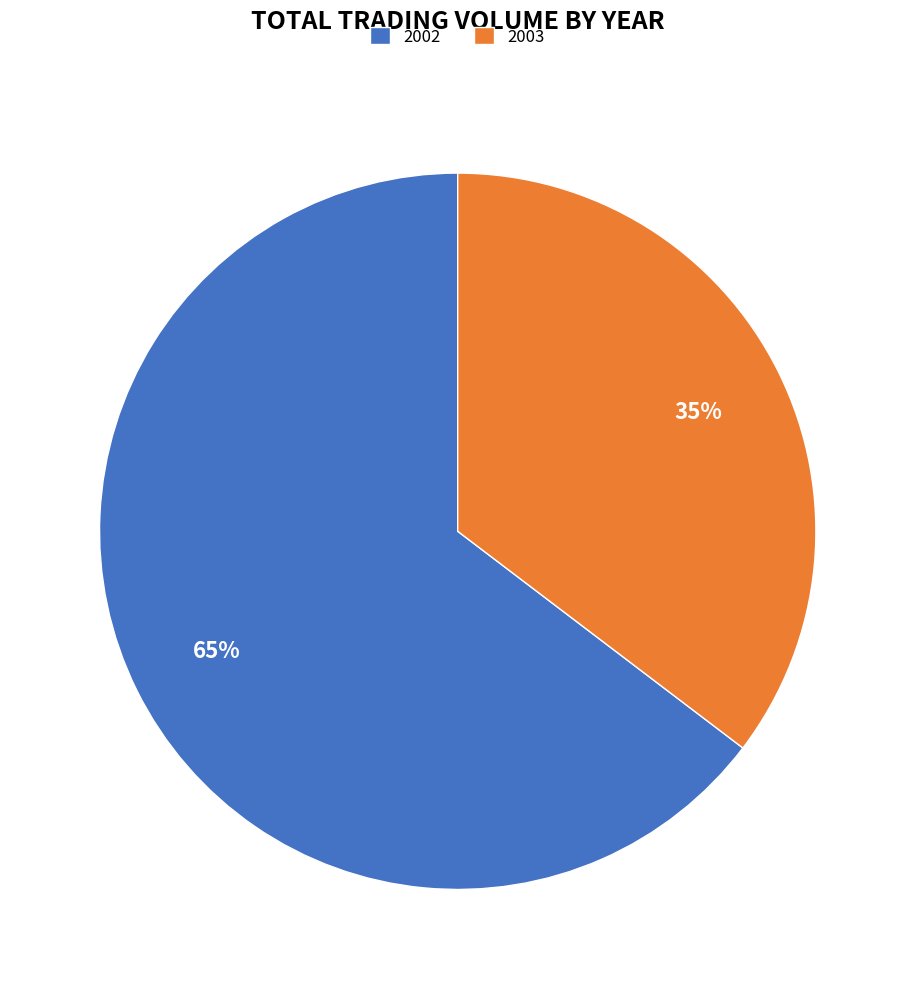

Which category has the biggest portion of the pie?

2002